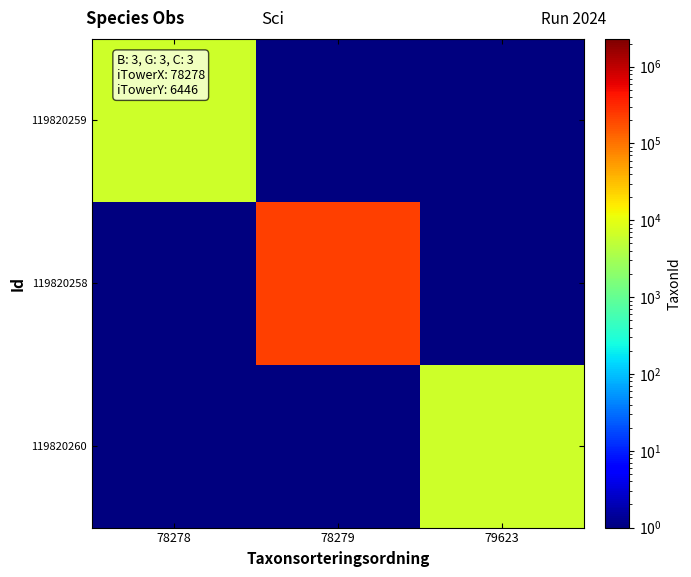

Count the number of data series in this chart.

3